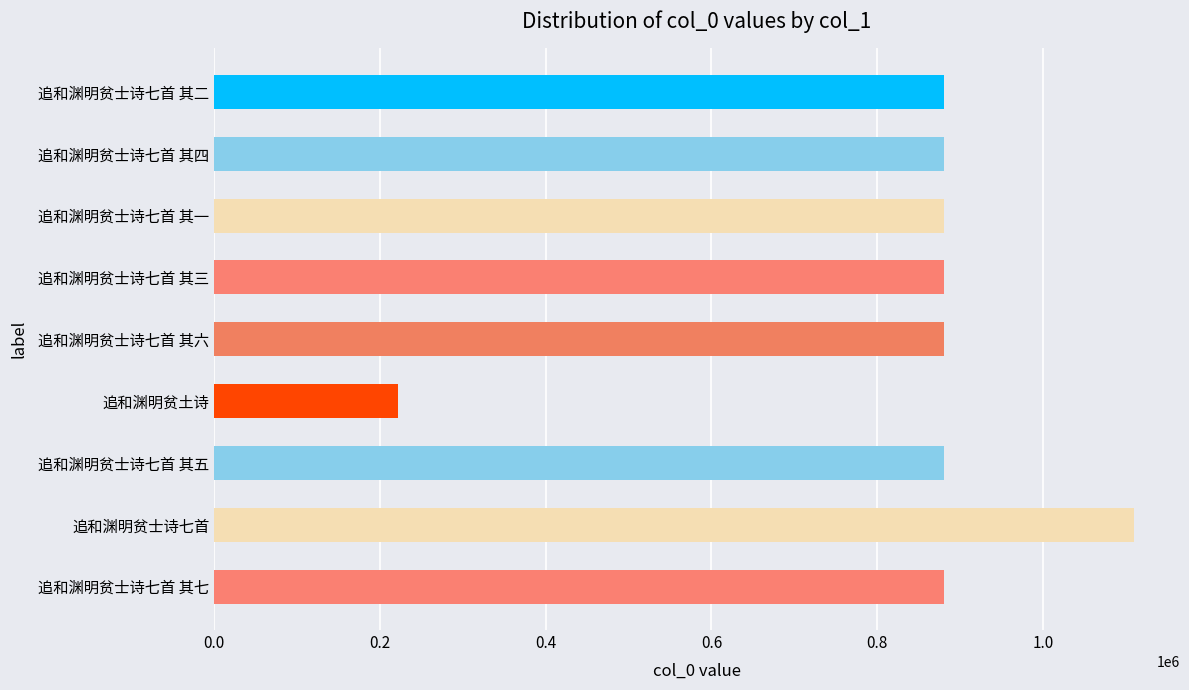

Which category has the lowest value across all series?

追和渊明贫土诗